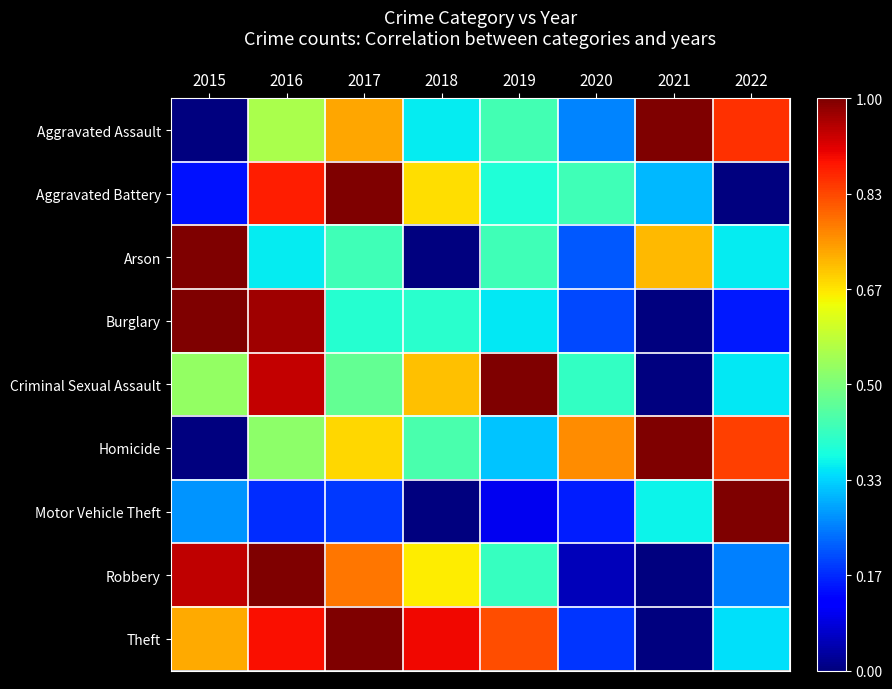

Count the number of data series in this chart.

9